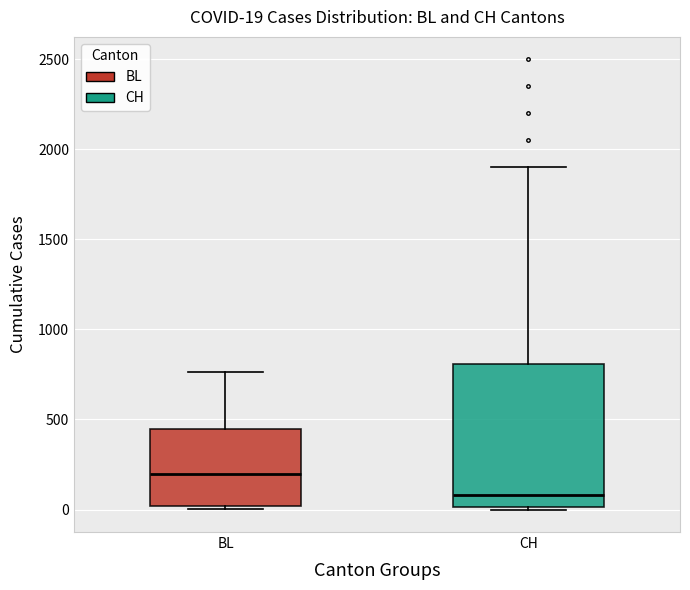

Which box is the tallest, from its lower edge to its upper edge?

CH